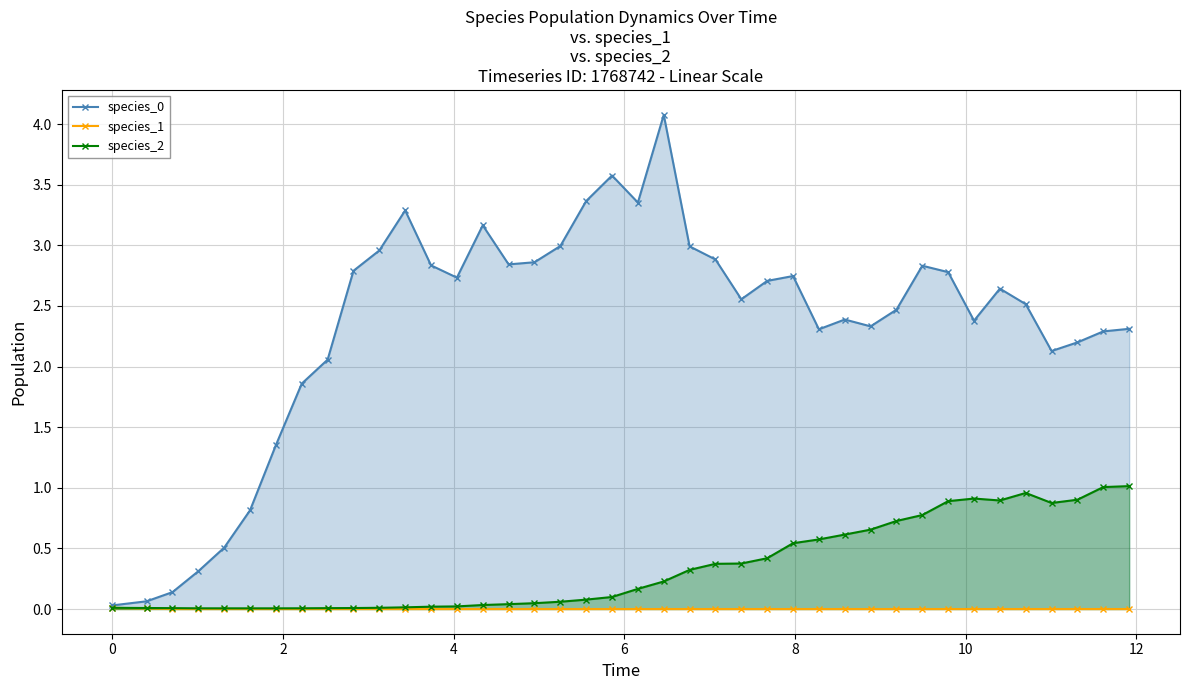

True or false: species_0 has more than 1 interior local peaks.

True